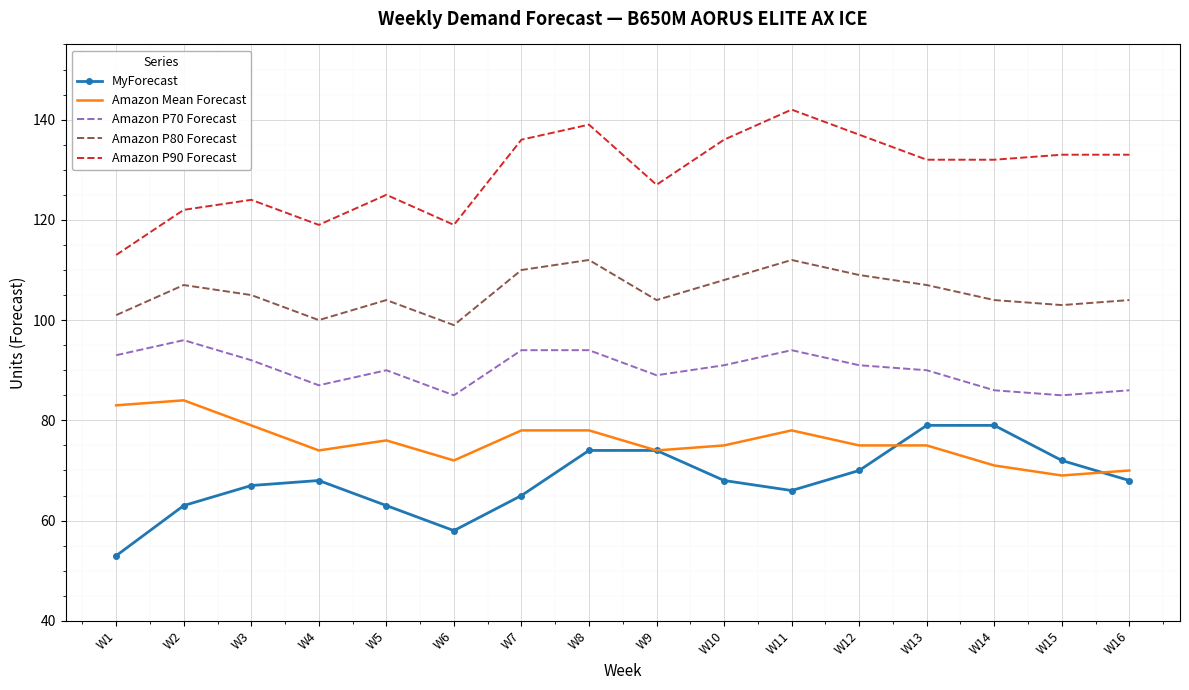

Which label corresponds to the smallest value in the chart?

W1